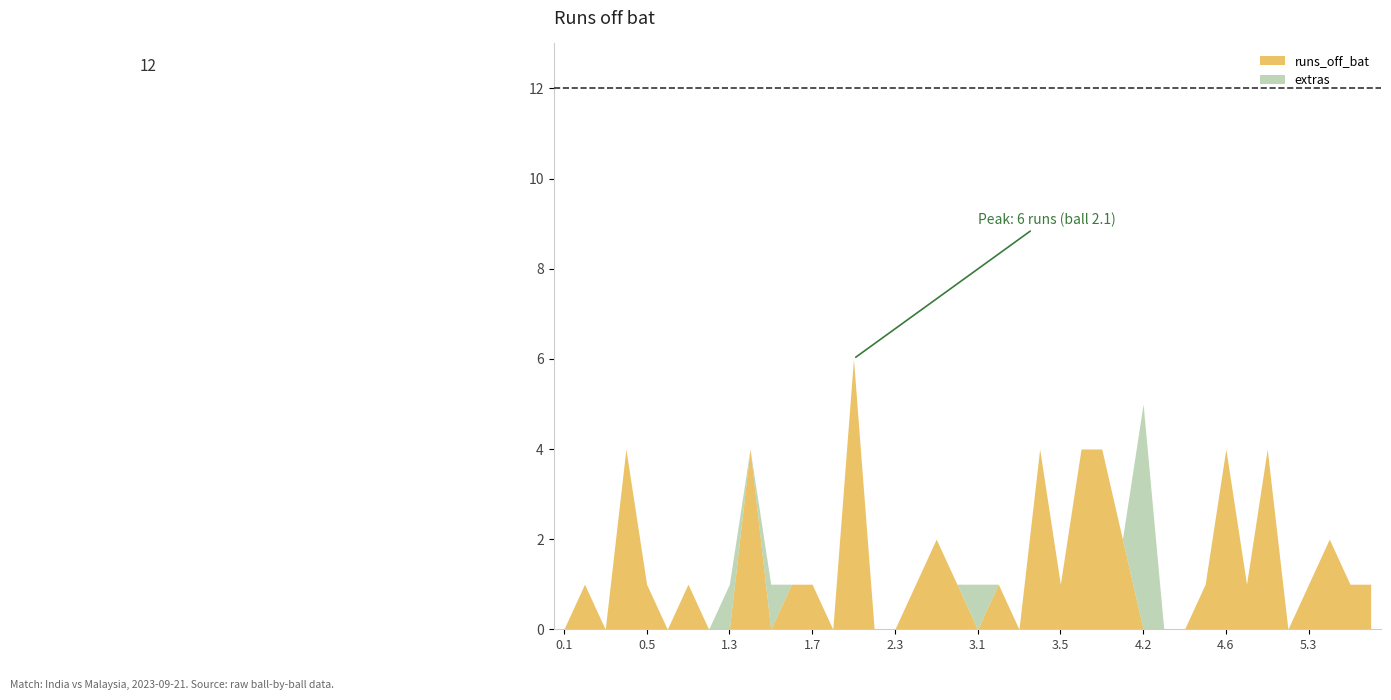

Which series has the largest range (max minus min)?

runs_off_bat